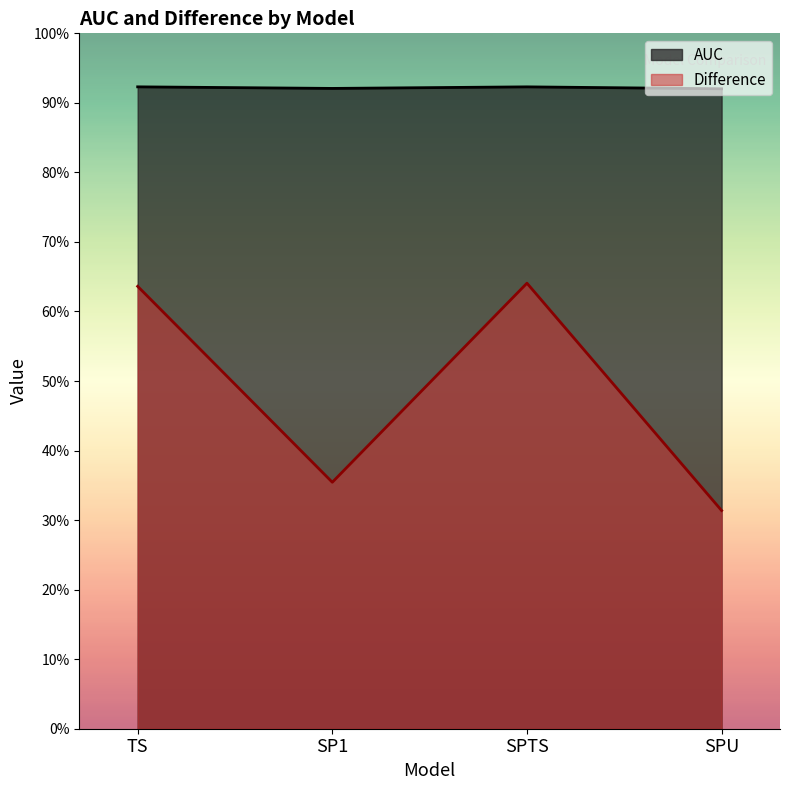

True or false: AUC has a value of 0.9 at SPU.

True